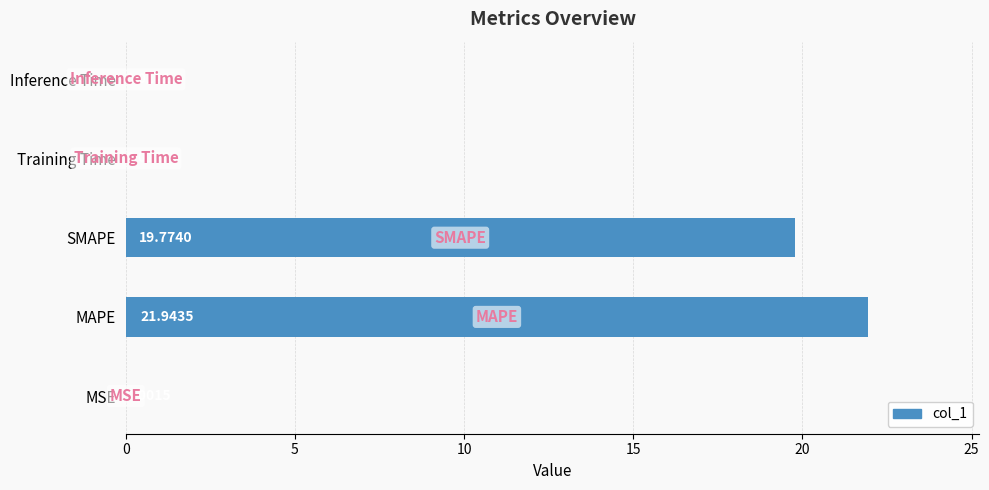

At which label is the value closest to 10?

SMAPE